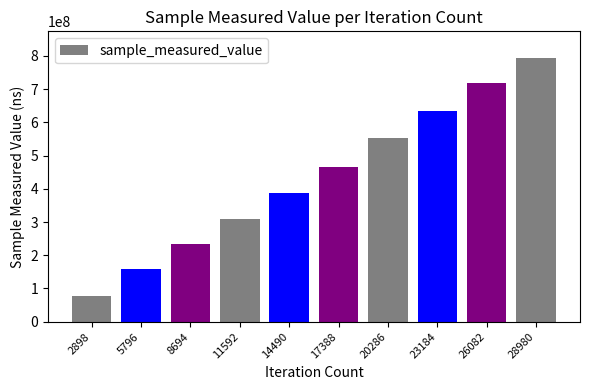

What is the value of the 10th bar from the left?

794236770